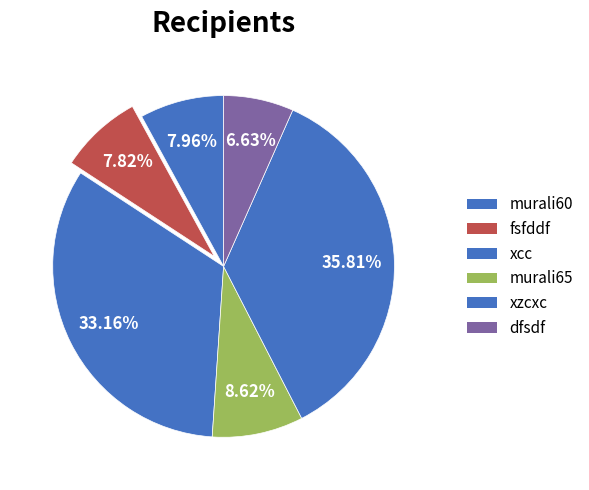

How many slices are in this pie chart?

6